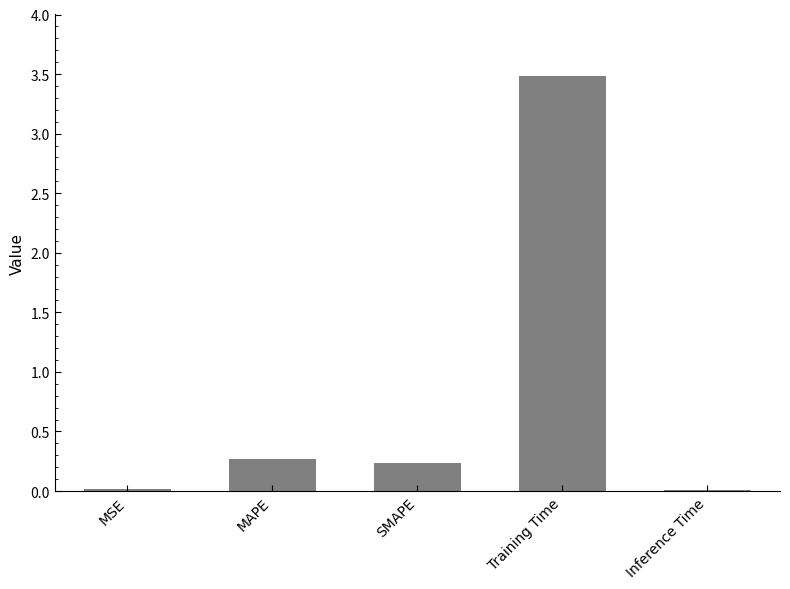

What is the average value?

0.8